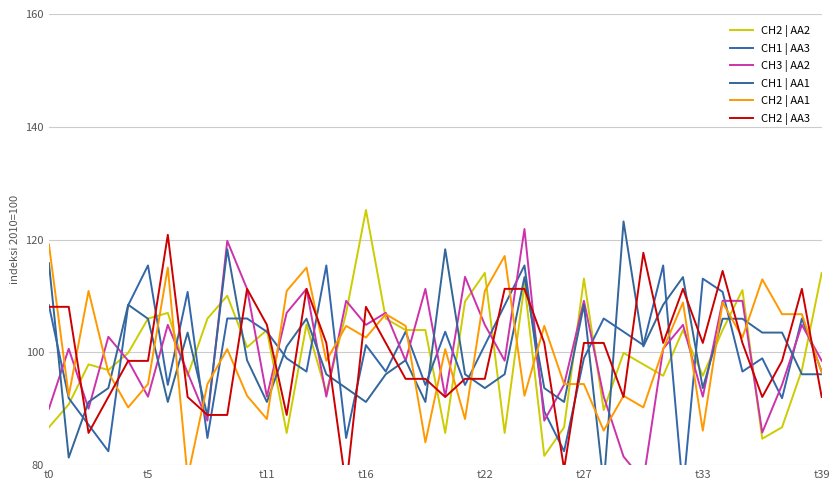

Which category has the highest value in the CH2 | AA2 series?

t16